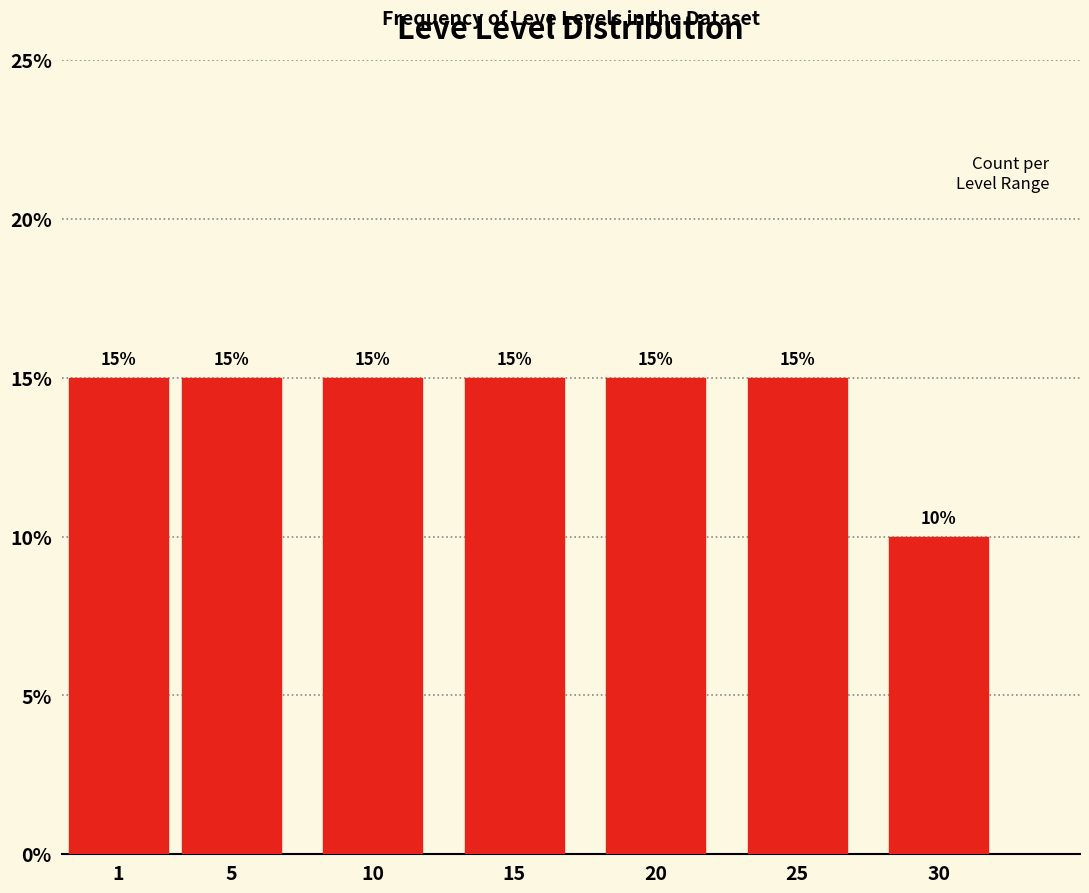

Reading right to left, extract all data points from this chart.

30=10	25=15	20=15	15=15	10=15	5=15	1=15